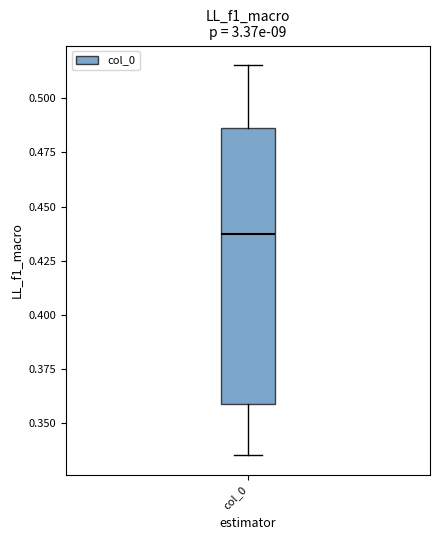

Where does the median line of the box for col_0 sit on the y-axis? The values are not printed on the chart, so give them approximately, as read against the axis.

0.435